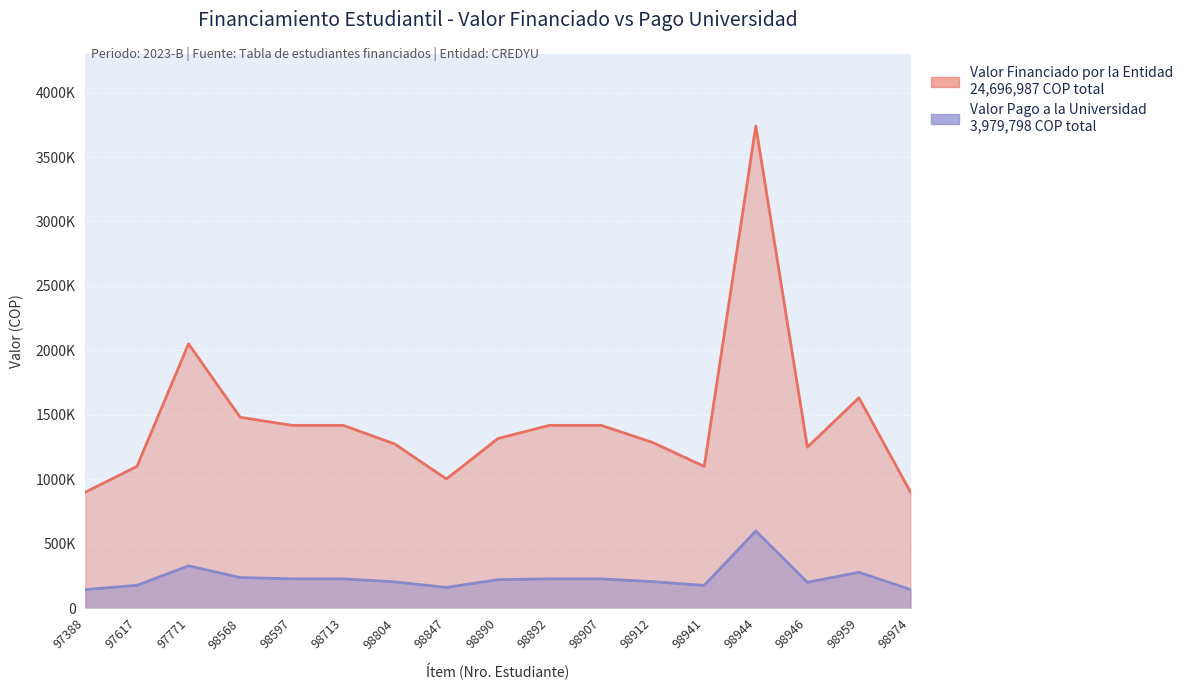

Reading right to left, what are all the values shown in this chart?

Valor Financiado por la Entidad_line: 899400	1631650	1248717	3740000	1099400	1285000	1418000	1418000	1315800	1001800	1272900	1418000	1418000	1481000	2050520	1099400	899400
Valor Pago a la Universidad_line: 143903	277812	199794	598399	175903	205599	226879	226883	220657	160287	203663	226883	226879	237324	328146	176884	143903